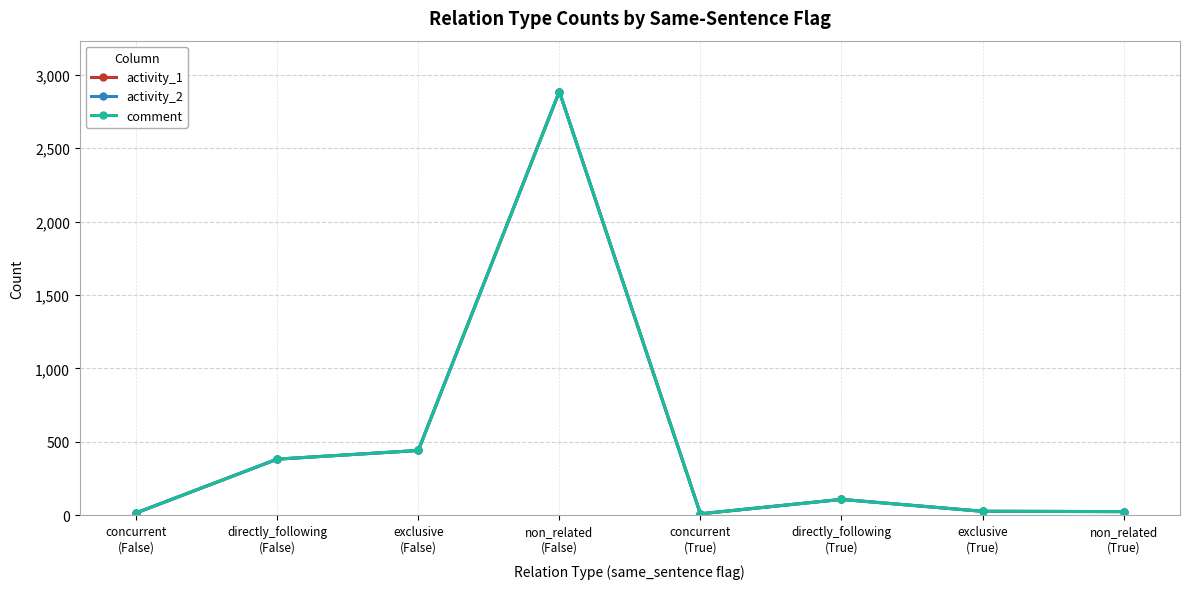

How many interior local peaks does the activity_2 series have?

2